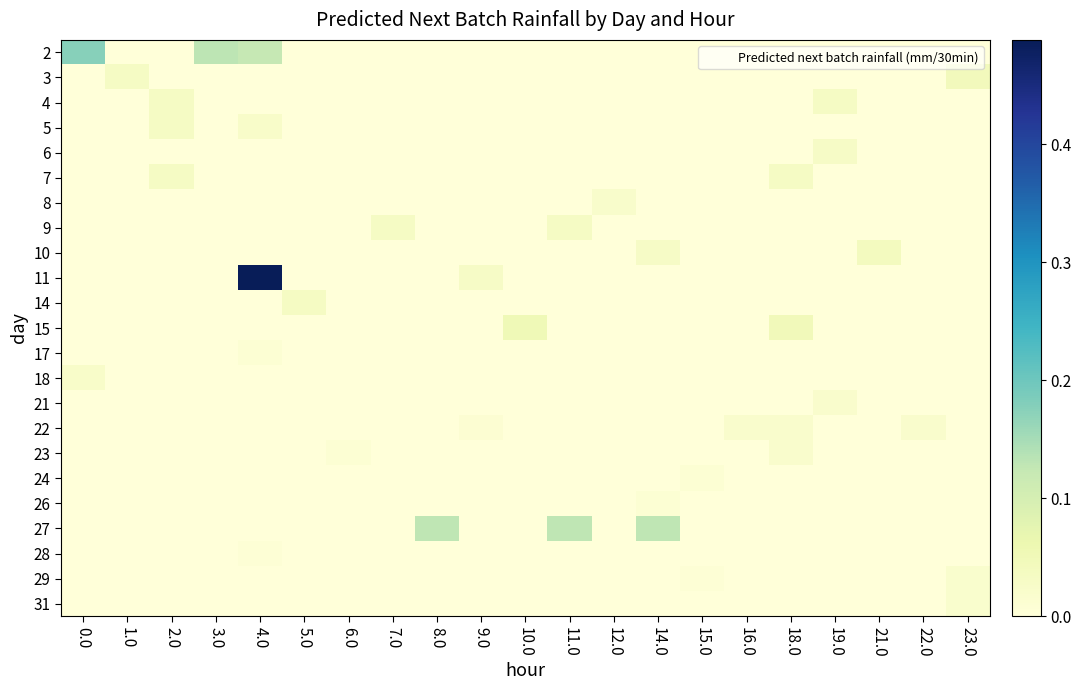

Reading right to left, transcribe all the data shown in this chart.

row_0: 0.0	0.0	0.0	0.0	0.0	0.0	0.0	0.0	0.0	0.0	0.0	0.0	0.0	0.0	0.0	0.0	0.1	0.1	0.0	0.0	0.2
row_1: 0.0	0.0	0.0	0.0	0.0	0.0	0.0	0.0	0.0	0.0	0.0	0.0	0.0	0.0	0.0	0.0	0.0	0.0	0.0	0.0	0.0
row_2: 0.0	0.0	0.0	0.0	0.0	0.0	0.0	0.0	0.0	0.0	0.0	0.0	0.0	0.0	0.0	0.0	0.0	0.0	0.0	0.0	0.0
row_3: 0.0	0.0	0.0	0.0	0.0	0.0	0.0	0.0	0.0	0.0	0.0	0.0	0.0	0.0	0.0	0.0	0.0	0.0	0.0	0.0	0.0
row_4: 0.0	0.0	0.0	0.0	0.0	0.0	0.0	0.0	0.0	0.0	0.0	0.0	0.0	0.0	0.0	0.0	0.0	0.0	0.0	0.0	0.0
row_5: 0.0	0.0	0.0	0.0	0.0	0.0	0.0	0.0	0.0	0.0	0.0	0.0	0.0	0.0	0.0	0.0	0.0	0.0	0.0	0.0	0.0
row_6: 0.0	0.0	0.0	0.0	0.0	0.0	0.0	0.0	0.0	0.0	0.0	0.0	0.0	0.0	0.0	0.0	0.0	0.0	0.0	0.0	0.0
row_7: 0.0	0.0	0.0	0.0	0.0	0.0	0.0	0.0	0.0	0.0	0.0	0.0	0.0	0.0	0.0	0.0	0.0	0.0	0.0	0.0	0.0
row_8: 0.0	0.0	0.0	0.0	0.0	0.0	0.0	0.0	0.0	0.0	0.0	0.0	0.0	0.0	0.0	0.0	0.0	0.0	0.0	0.0	0.0
row_9: 0.0	0.0	0.0	0.0	0.0	0.0	0.0	0.0	0.0	0.0	0.0	0.0	0.0	0.0	0.0	0.0	0.5	0.0	0.0	0.0	0.0
row_10: 0.0	0.0	0.0	0.0	0.0	0.0	0.0	0.0	0.0	0.0	0.0	0.0	0.0	0.0	0.0	0.0	0.0	0.0	0.0	0.0	0.0
row_11: 0.0	0.0	0.0	0.0	0.0	0.0	0.0	0.0	0.0	0.0	0.1	0.0	0.0	0.0	0.0	0.0	0.0	0.0	0.0	0.0	0.0
row_12: 0.0	0.0	0.0	0.0	0.0	0.0	0.0	0.0	0.0	0.0	0.0	0.0	0.0	0.0	0.0	0.0	0.0	0.0	0.0	0.0	0.0
row_13: 0.0	0.0	0.0	0.0	0.0	0.0	0.0	0.0	0.0	0.0	0.0	0.0	0.0	0.0	0.0	0.0	0.0	0.0	0.0	0.0	0.0
row_14: 0.0	0.0	0.0	0.0	0.0	0.0	0.0	0.0	0.0	0.0	0.0	0.0	0.0	0.0	0.0	0.0	0.0	0.0	0.0	0.0	0.0
row_15: 0.0	0.0	0.0	0.0	0.0	0.0	0.0	0.0	0.0	0.0	0.0	0.0	0.0	0.0	0.0	0.0	0.0	0.0	0.0	0.0	0.0
row_16: 0.0	0.0	0.0	0.0	0.0	0.0	0.0	0.0	0.0	0.0	0.0	0.0	0.0	0.0	0.0	0.0	0.0	0.0	0.0	0.0	0.0
row_17: 0.0	0.0	0.0	0.0	0.0	0.0	0.0	0.0	0.0	0.0	0.0	0.0	0.0	0.0	0.0	0.0	0.0	0.0	0.0	0.0	0.0
row_18: 0.0	0.0	0.0	0.0	0.0	0.0	0.0	0.0	0.0	0.0	0.0	0.0	0.0	0.0	0.0	0.0	0.0	0.0	0.0	0.0	0.0
row_19: 0.0	0.0	0.0	0.0	0.0	0.0	0.0	0.1	0.0	0.1	0.0	0.0	0.1	0.0	0.0	0.0	0.0	0.0	0.0	0.0	0.0
row_20: 0.0	0.0	0.0	0.0	0.0	0.0	0.0	0.0	0.0	0.0	0.0	0.0	0.0	0.0	0.0	0.0	0.0	0.0	0.0	0.0	0.0
row_21: 0.0	0.0	0.0	0.0	0.0	0.0	0.0	0.0	0.0	0.0	0.0	0.0	0.0	0.0	0.0	0.0	0.0	0.0	0.0	0.0	0.0
row_22: 0.0	0.0	0.0	0.0	0.0	0.0	0.0	0.0	0.0	0.0	0.0	0.0	0.0	0.0	0.0	0.0	0.0	0.0	0.0	0.0	0.0